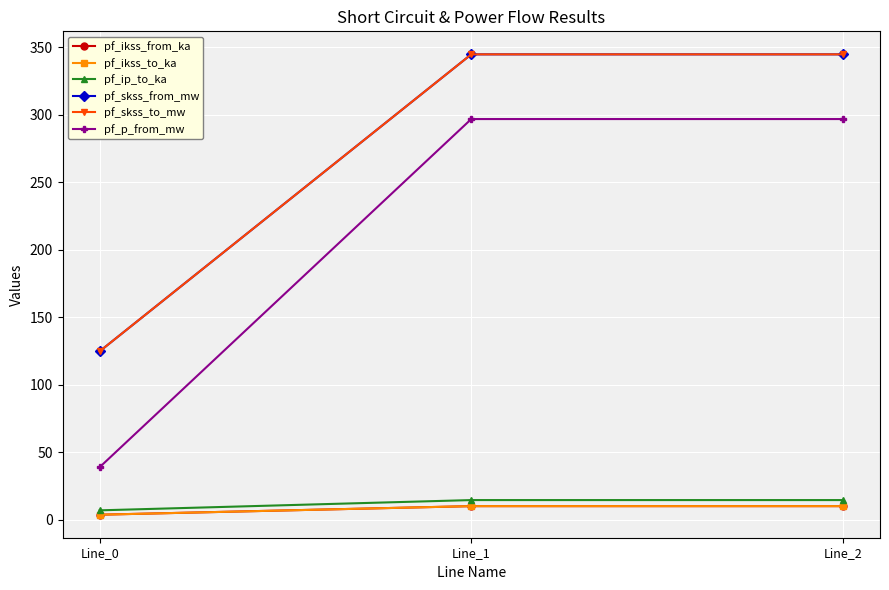

Is the value of pf_skss_to_mw at Line_1 greater than the value of pf_ikss_from_ka at Line_2?

Yes